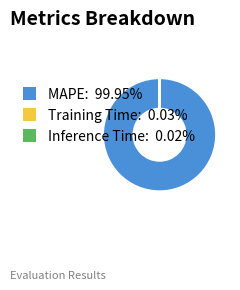

Is Training Time the majority of the pie?

No